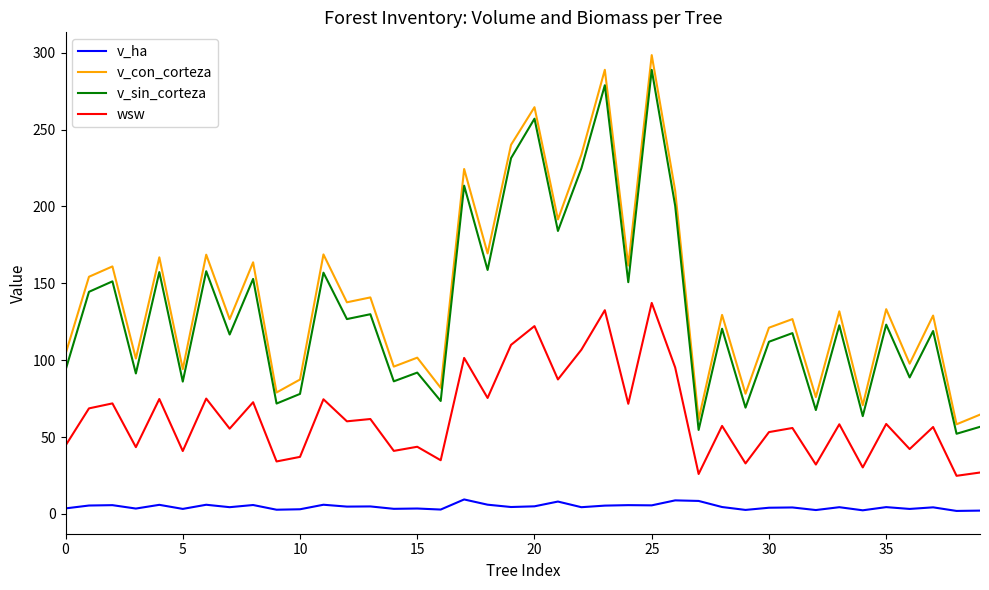

True or false: wsw and v_sin_corteza intersect in this chart.

False